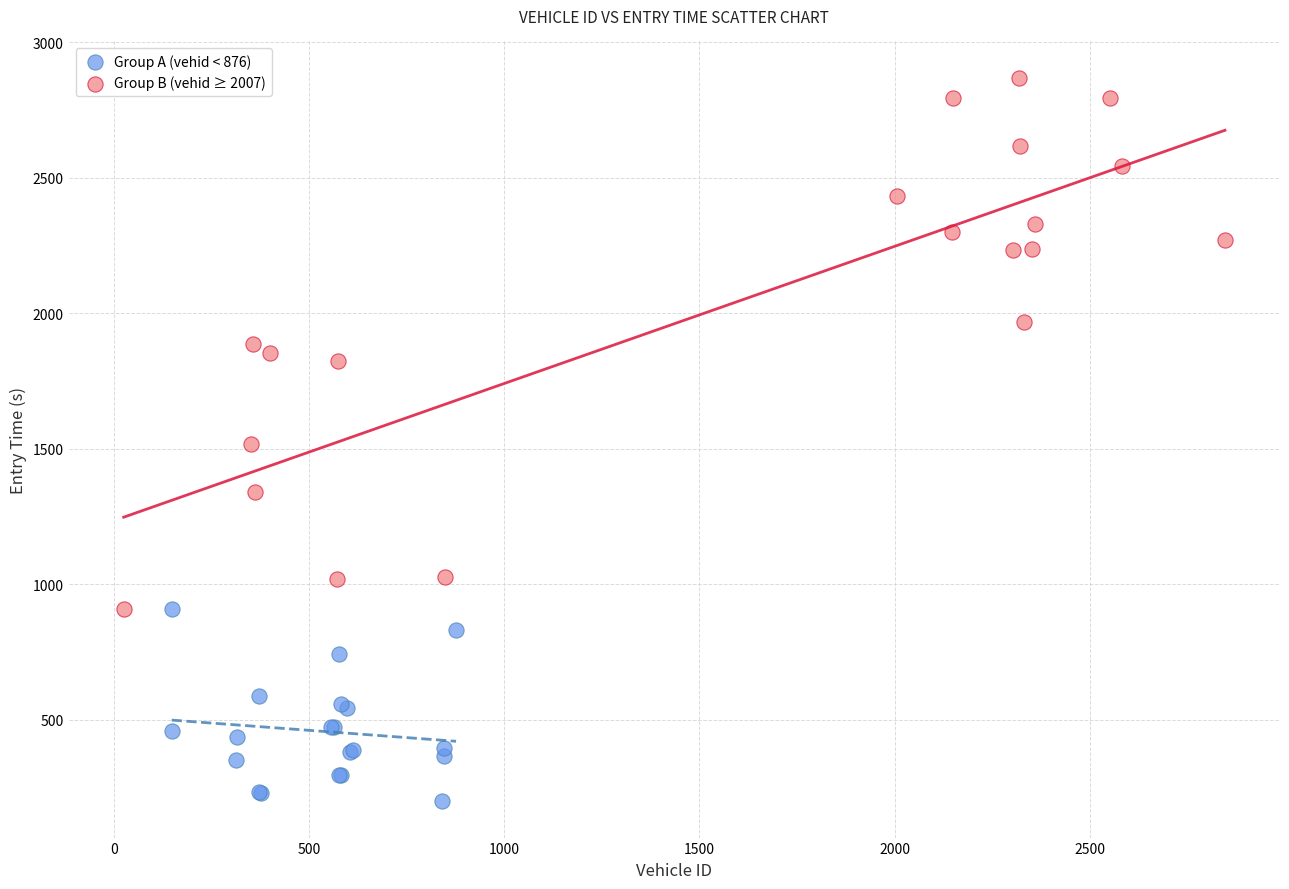

Which series has the widest spread of Y values?

Group B (vehid ≥ 2007)